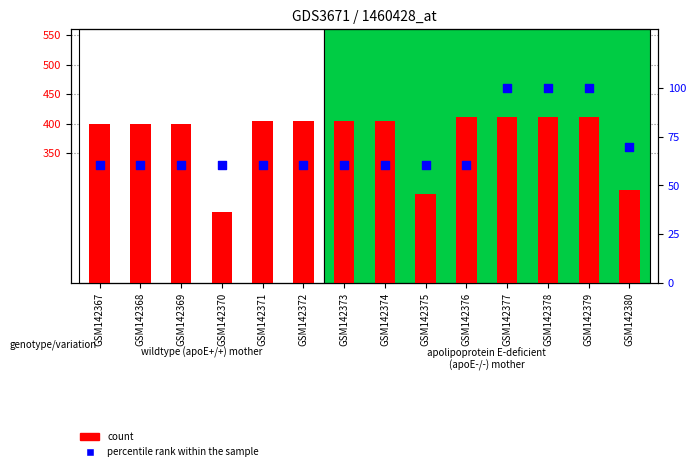

What are all the series names shown in the legend?

count, percentile rank within the sample